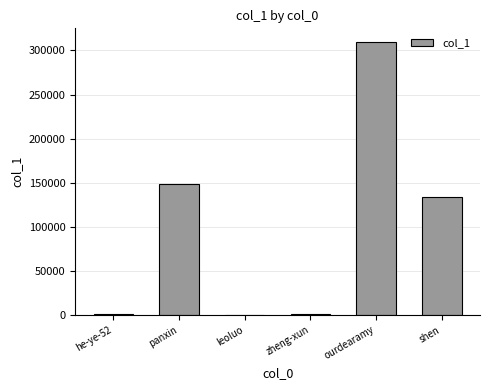

Which label corresponds to the largest value in the chart?

ourdearamy